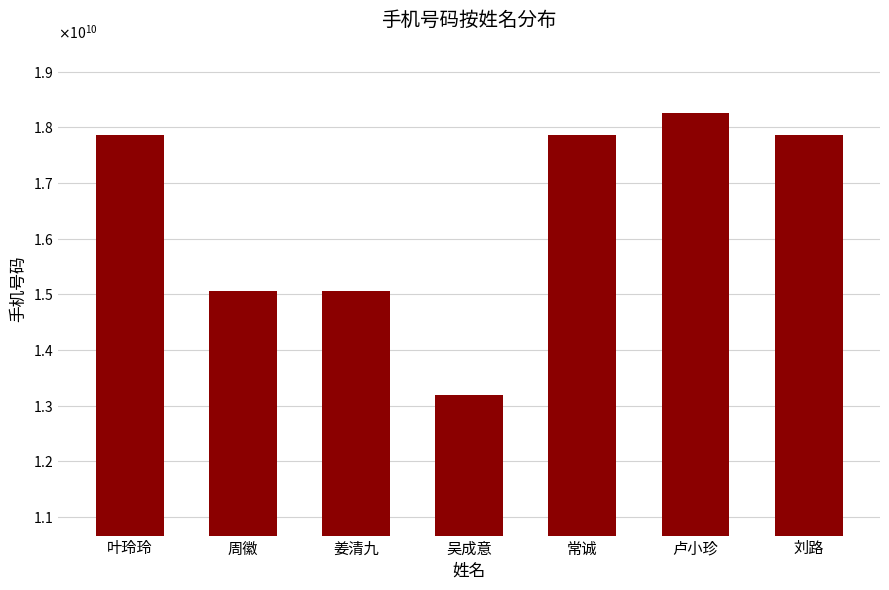

Which category has the lowest value across all series?

吴成意